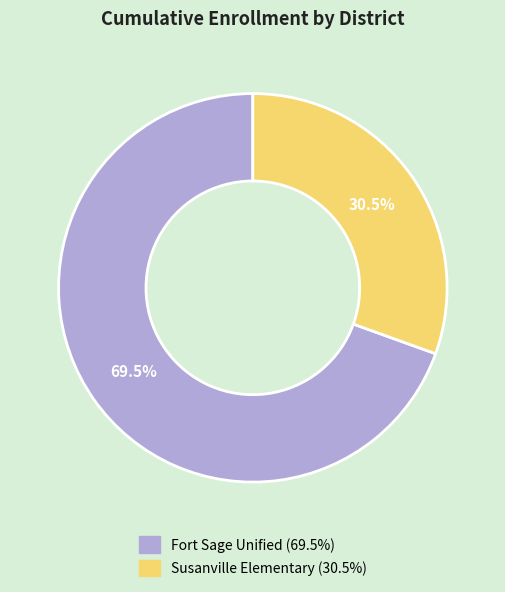

Which has a higher value, Fort Sage Unified or Susanville Elementary?

Fort Sage Unified